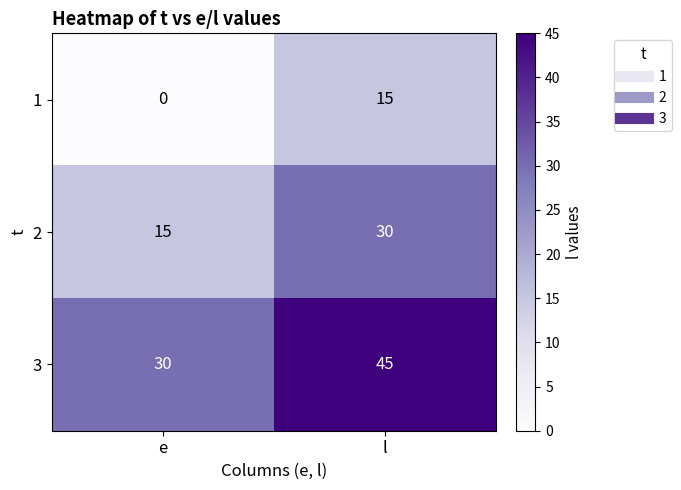

Is it true that 3 equals 30 at e?

True